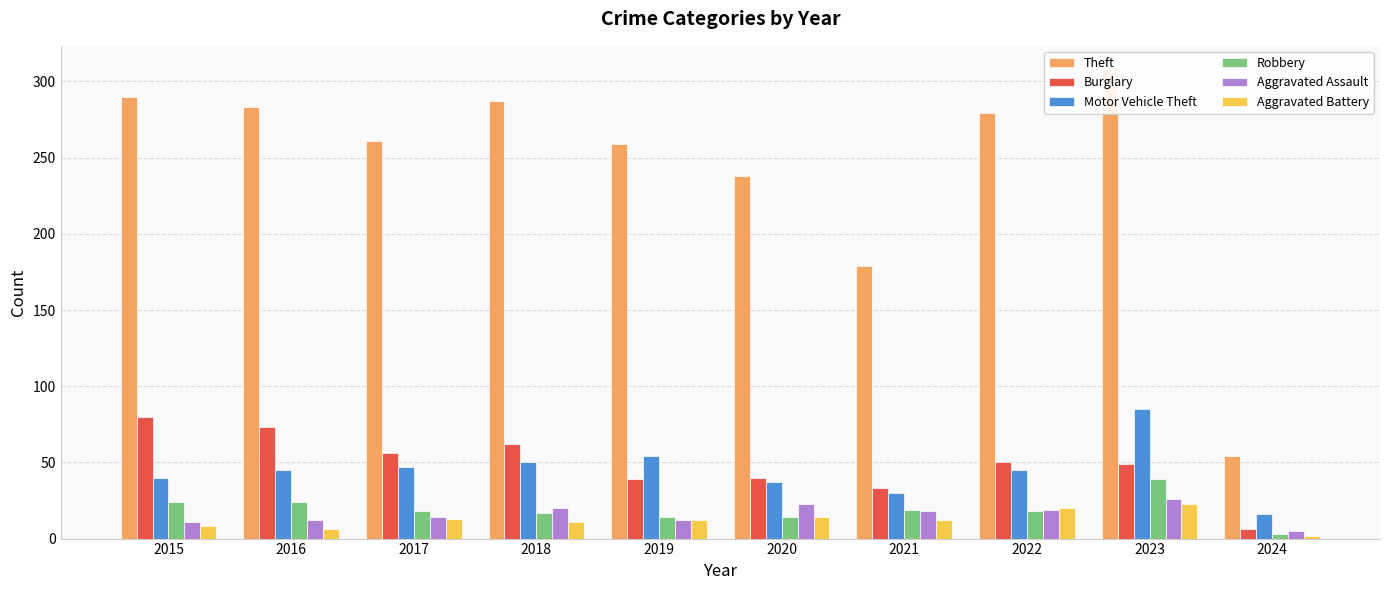

True or false: Aggravated Battery has a value of 17 at 2021.

False